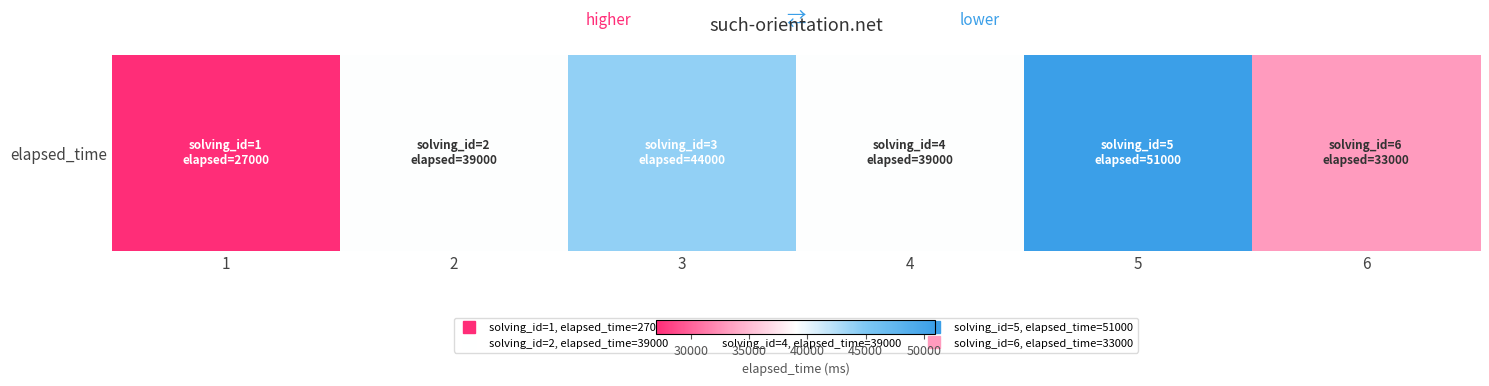

What is the change in value from 3 to 4?

-5000